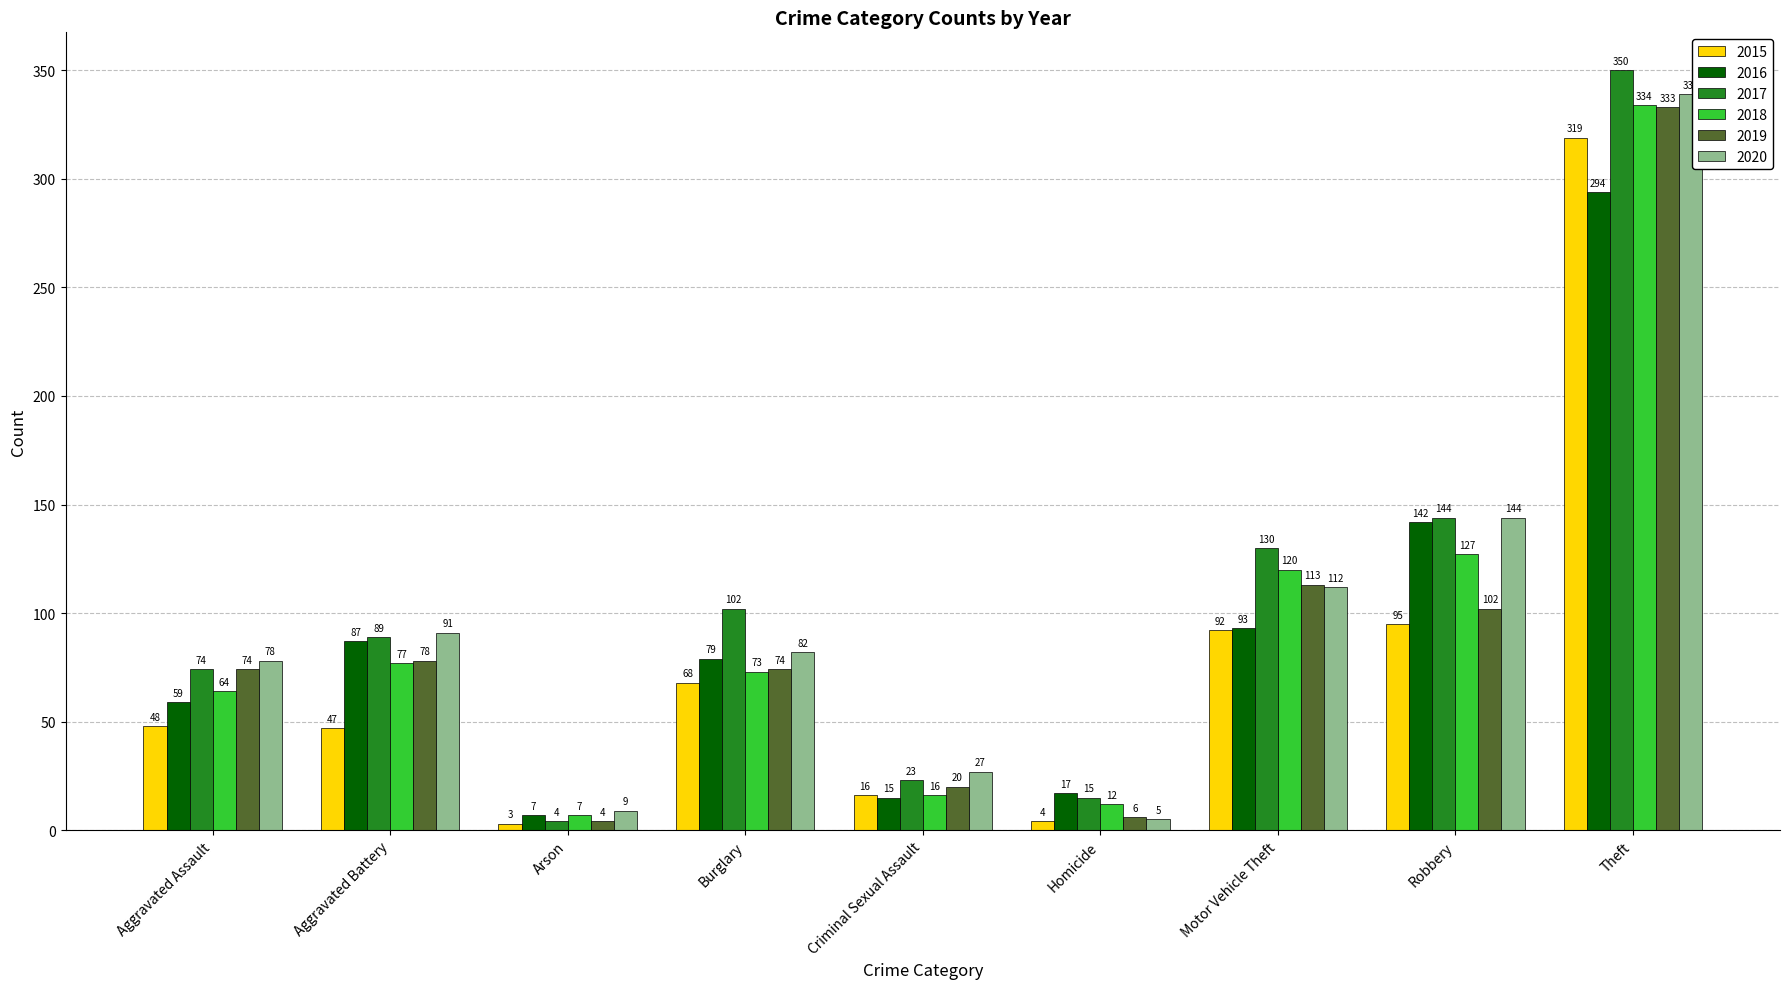

Which label corresponds to the smallest value in the chart?

Arson